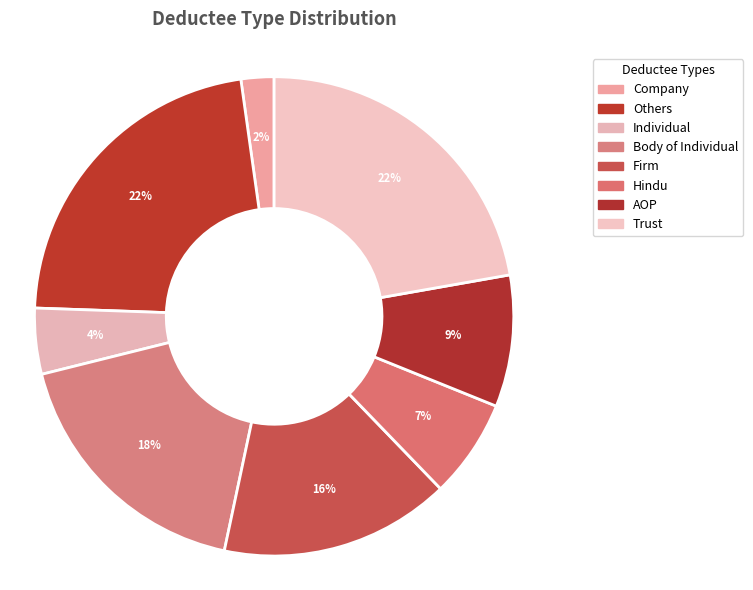

How many segments does this pie chart have?

8